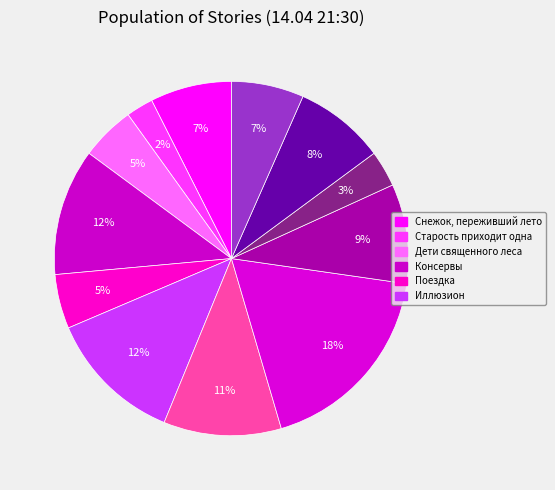

How many segments does this pie chart have?

12